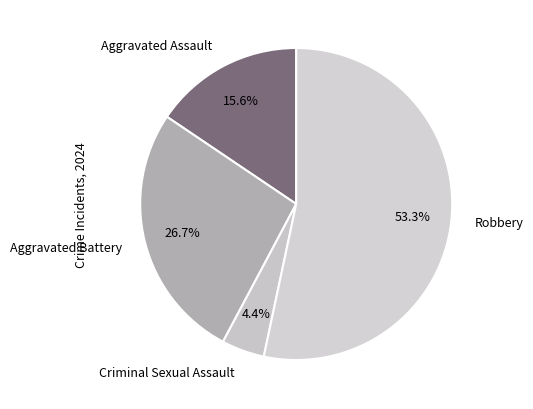

Between Robbery and Aggravated Assault, which is larger?

Robbery